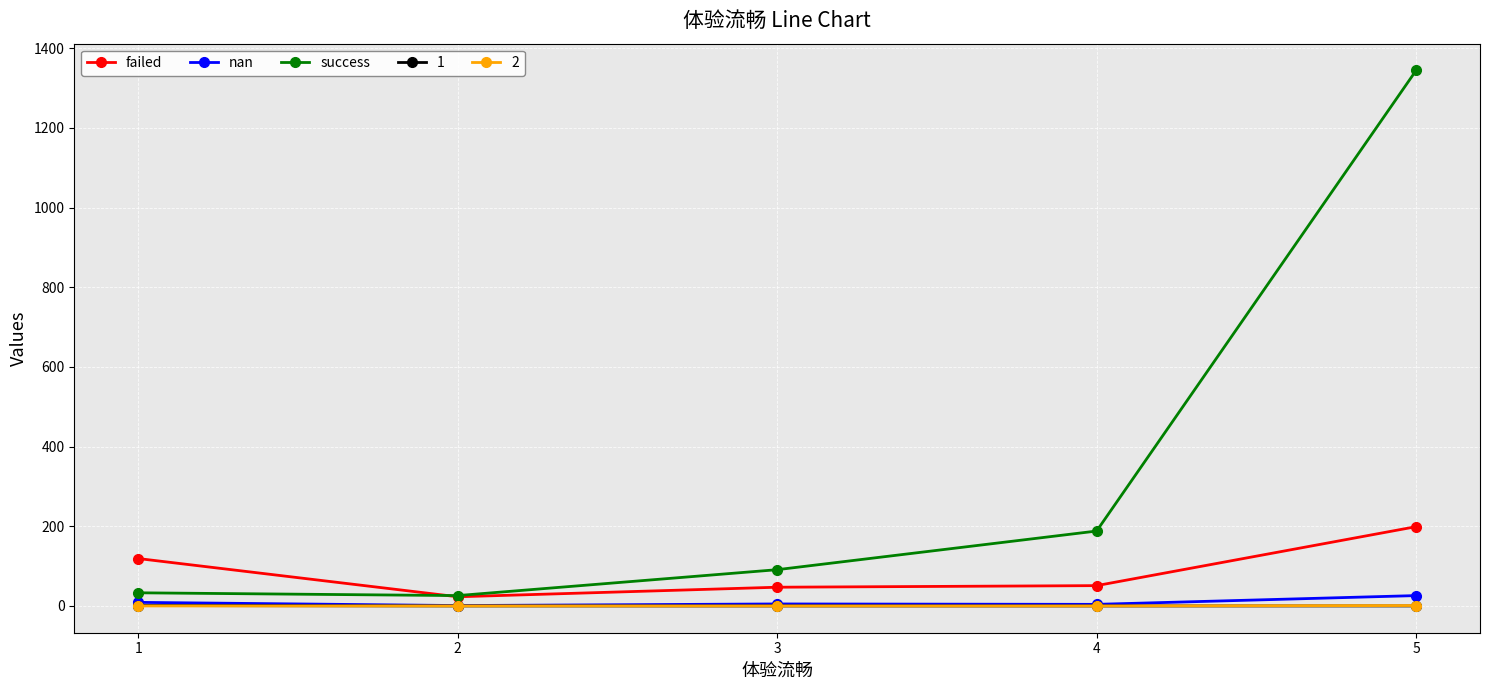

What is the maximum value for failed?

199